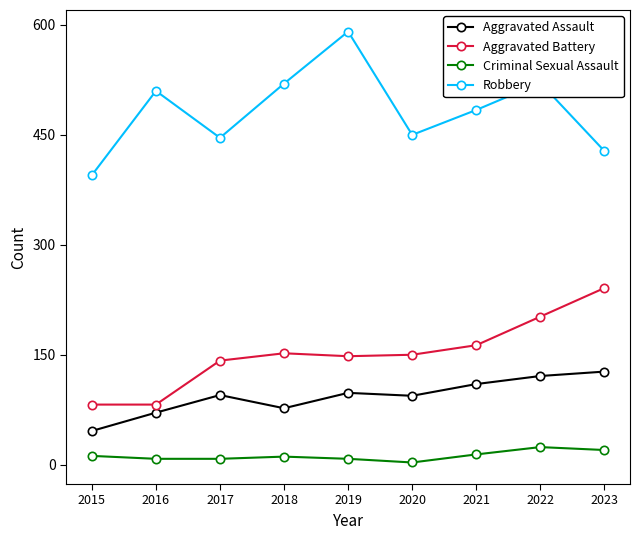

Which category has the highest value across all series?

2019